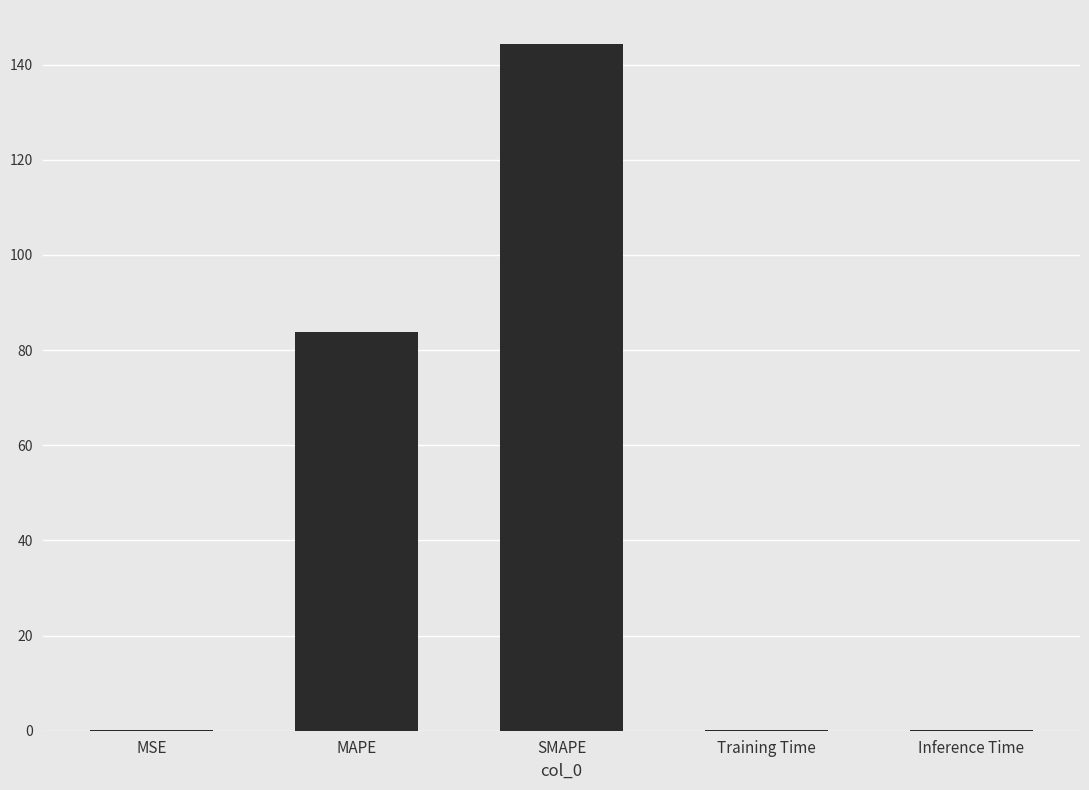

What is the greatest value displayed?

144.3